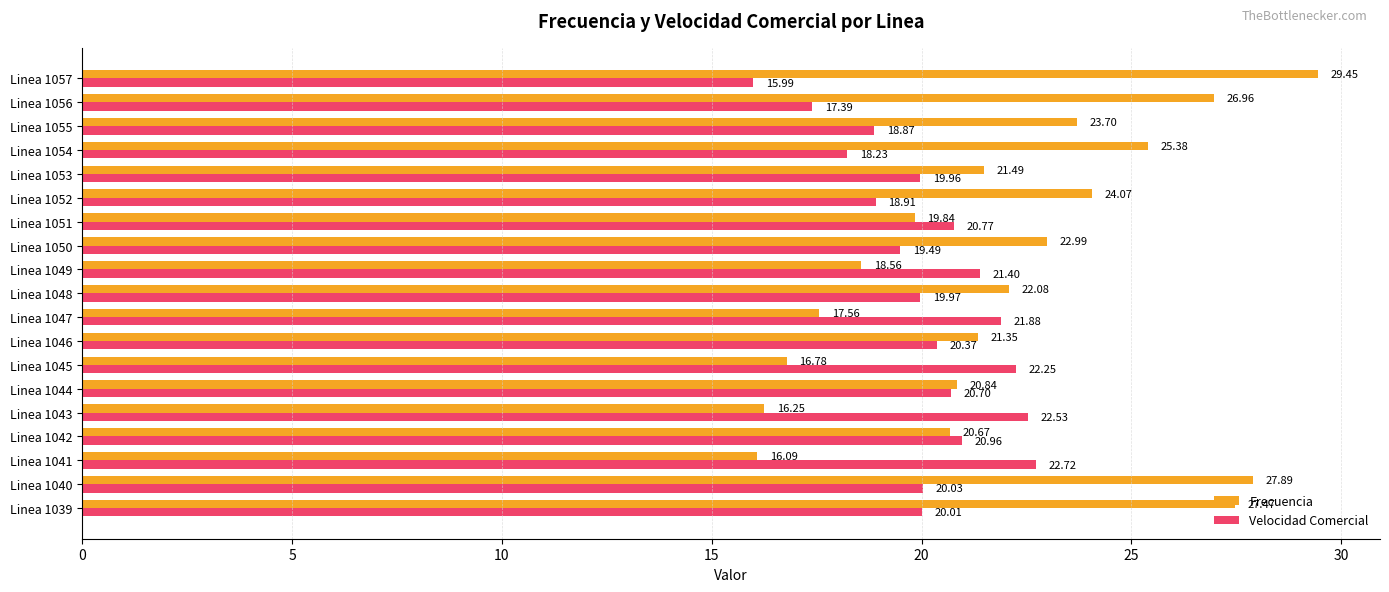

At Linea 1043, list the series in order from largest to smallest.

Velocidad Comercial, Frecuencia